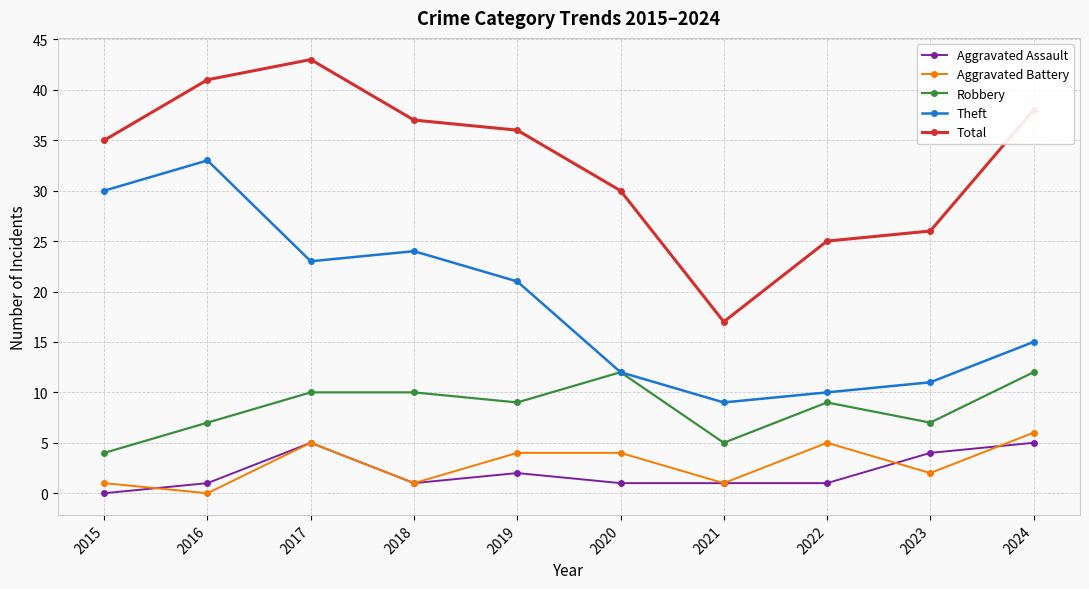

Which series has the widest spread of values?

Total